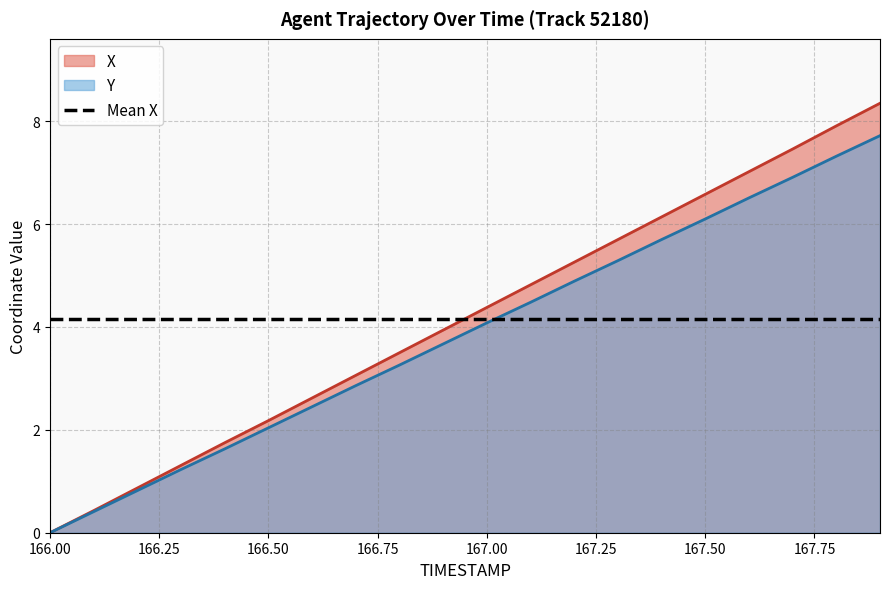

How many lines are shown in the chart?

3